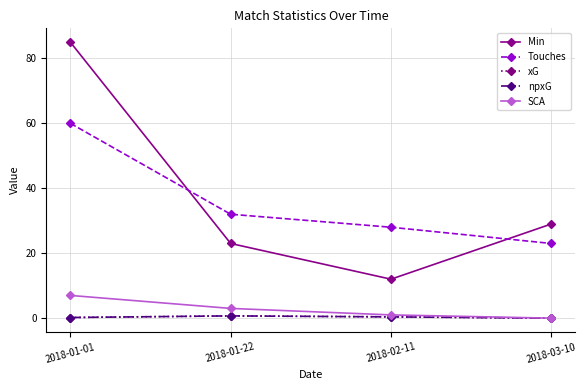

Rank the categories by Touches value from highest to lowest.

2018-01-01, 2018-01-22, 2018-02-11, 2018-03-10